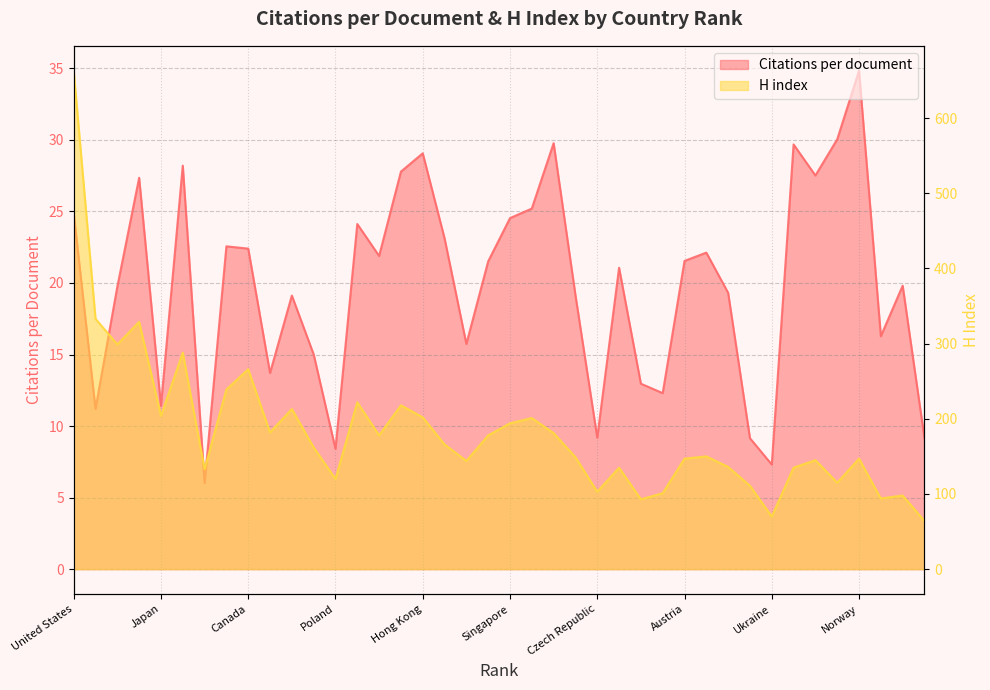

Rank the series at Ireland from highest to lowest value.

H index, Citations per document